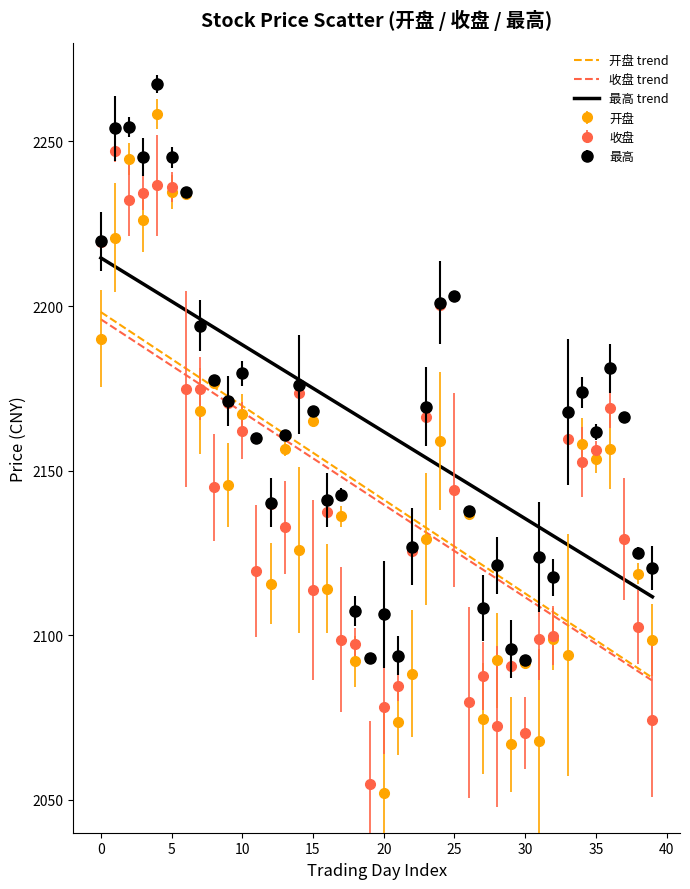

Which series has the largest range (max minus min)?

开盘